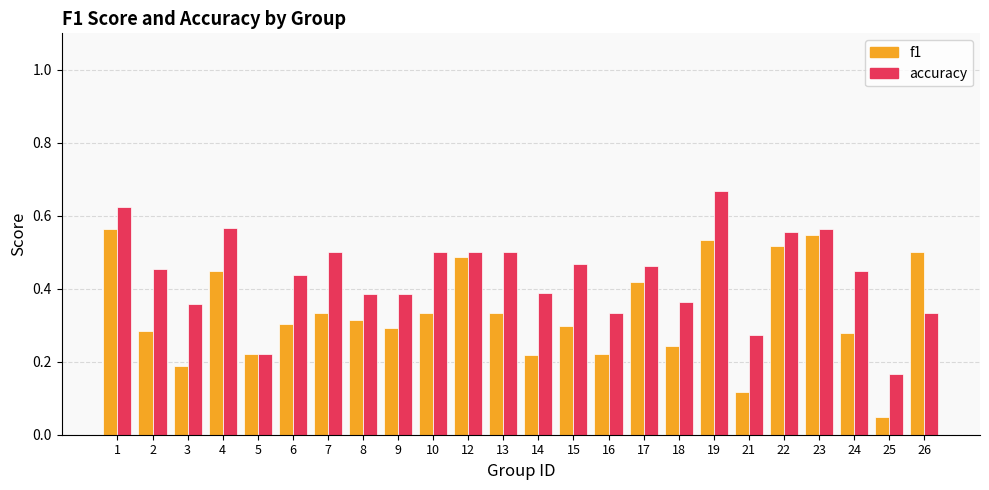

Is the value of accuracy at 26 greater than the value of f1 at 19?

No